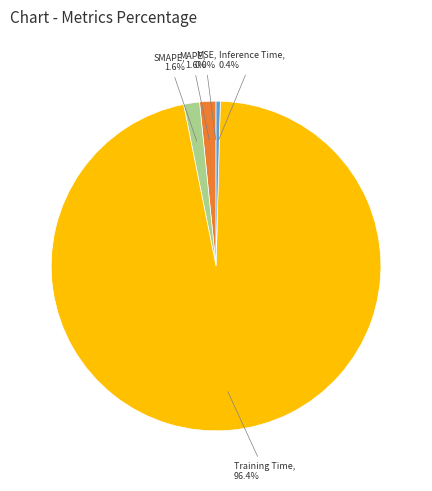

Between MAPE and Inference Time, which is larger?

MAPE